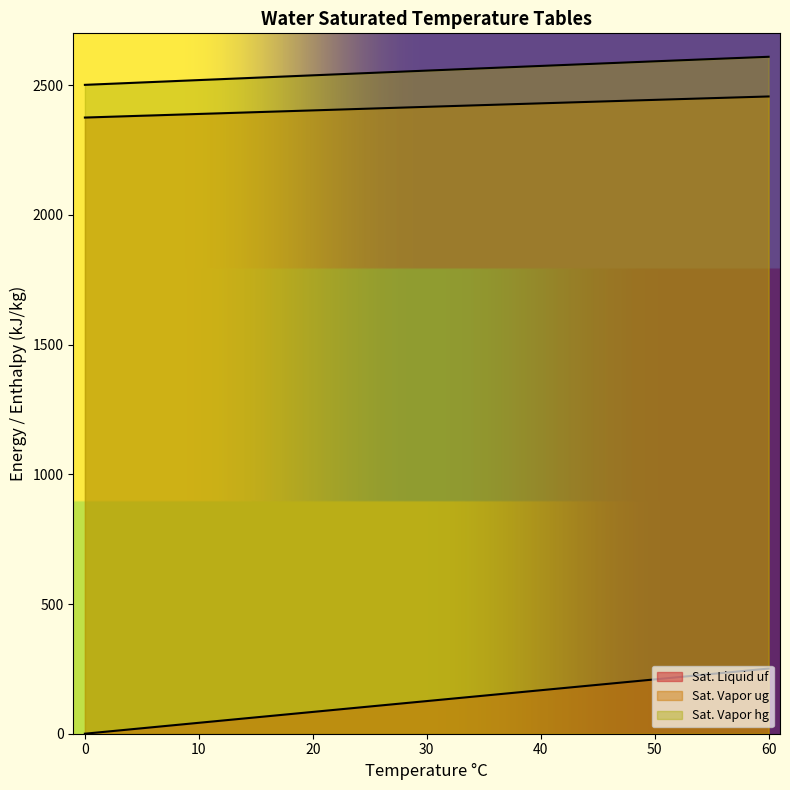

Which series changed the most between 15 and 30?

Sat. Liquid uf